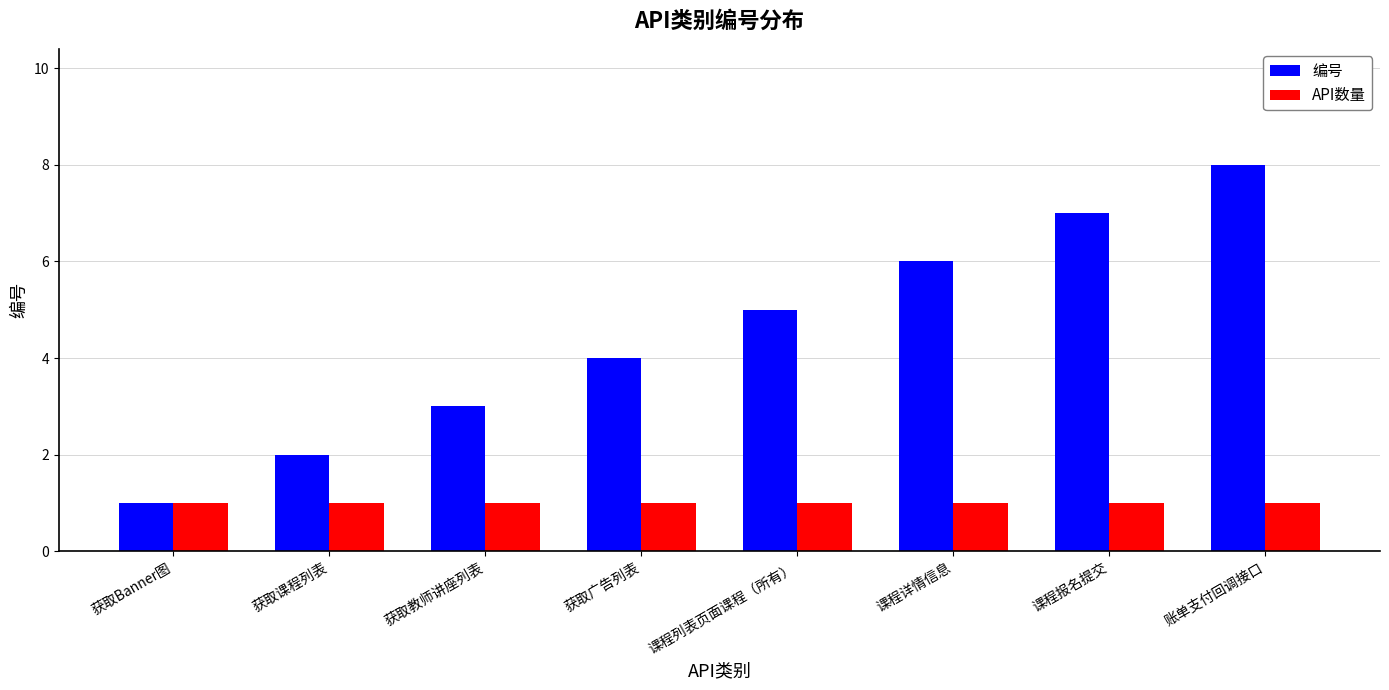

Is it true that API数量 equals 2 at 账单支付回调接口?

False